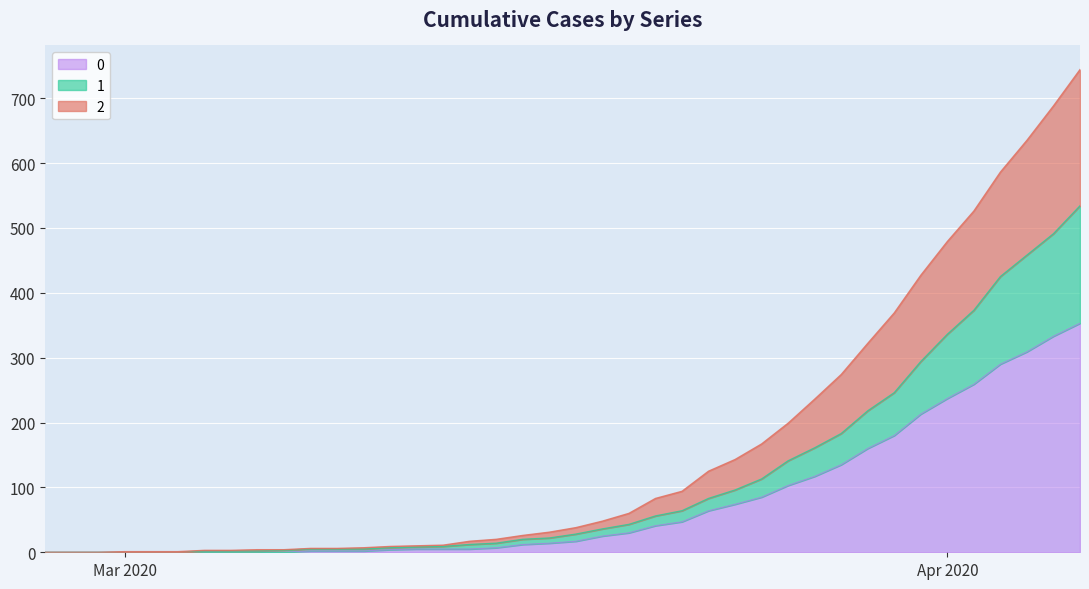

Does the chart display data point markers on the line(s)?

No